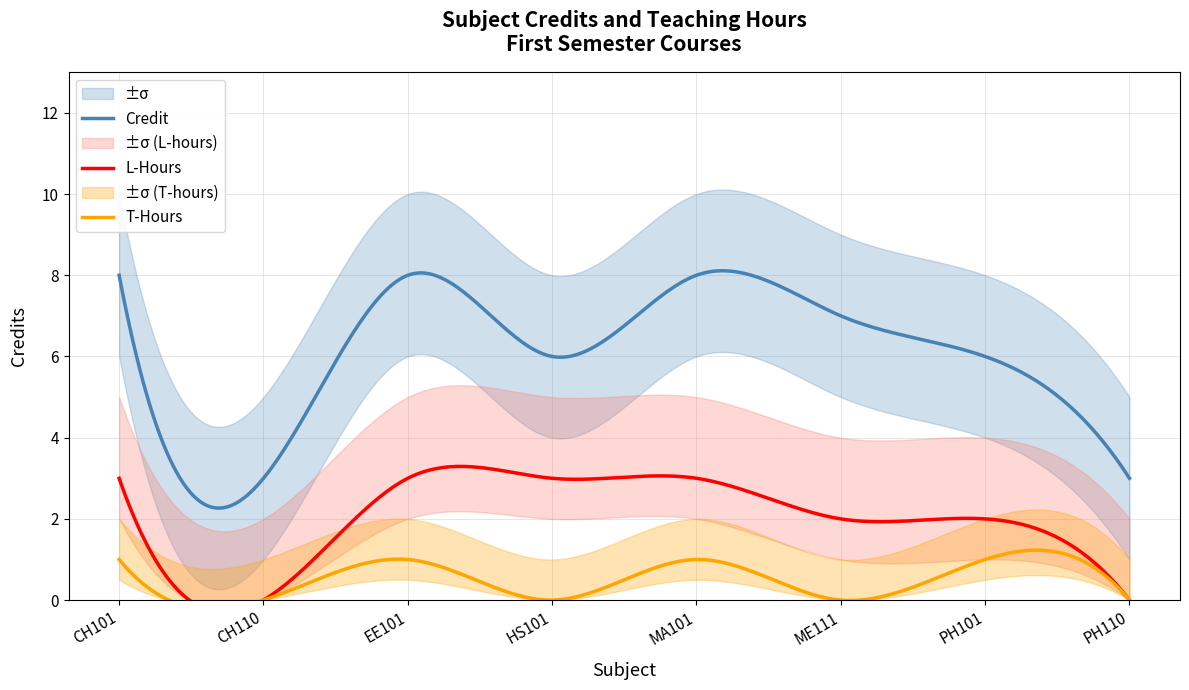

Reading left to right, transcribe all the data shown in this chart.

CH101=8	CH110=3	EE101=8	HS101=6	MA101=8	ME111=7	PH101=6	PH110=3